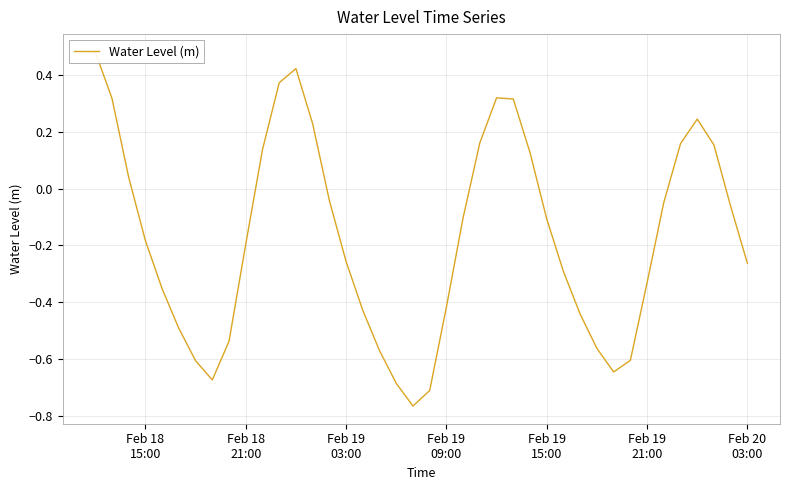

How many lines are shown in the chart?

1